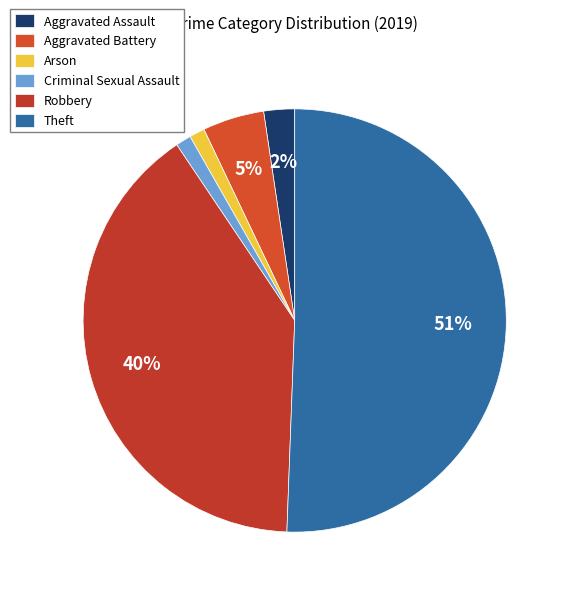

Which category has the smallest portion of the pie?

Arson